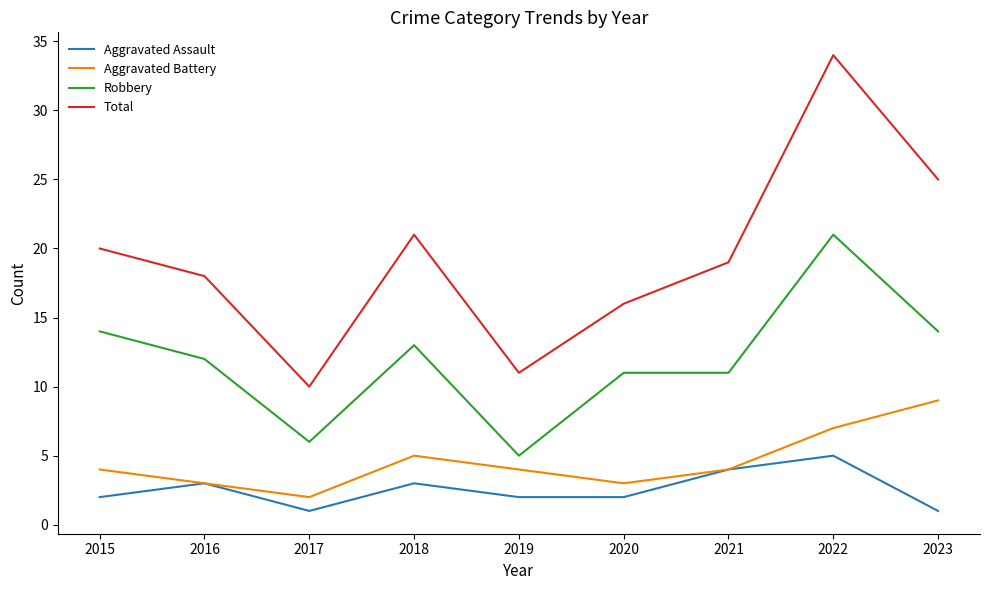

True or false: Robbery and Aggravated Assault intersect in this chart.

False